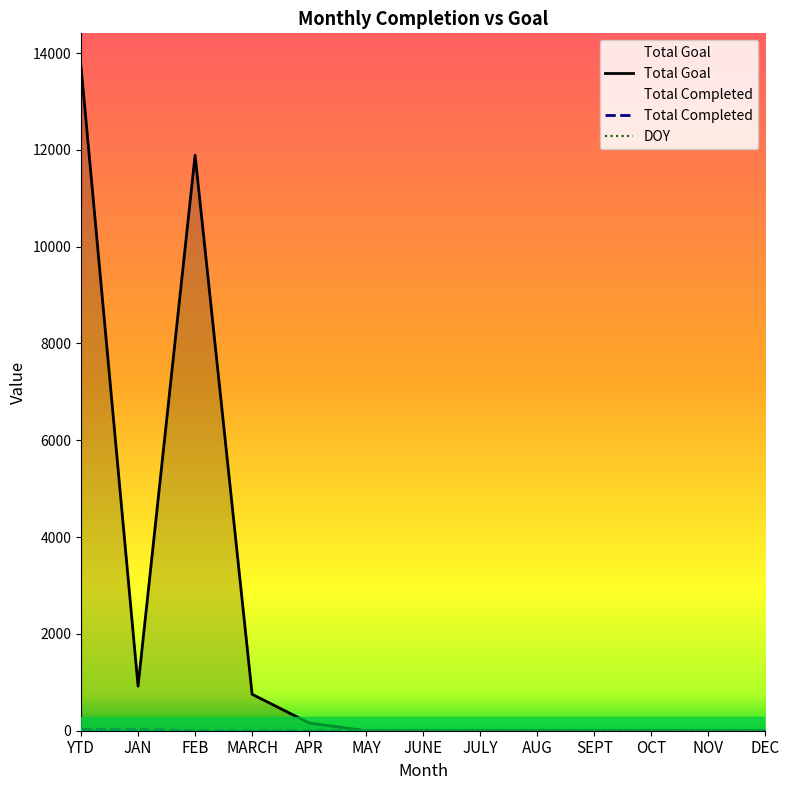

What is the label of the 3rd point from the right?

OCT